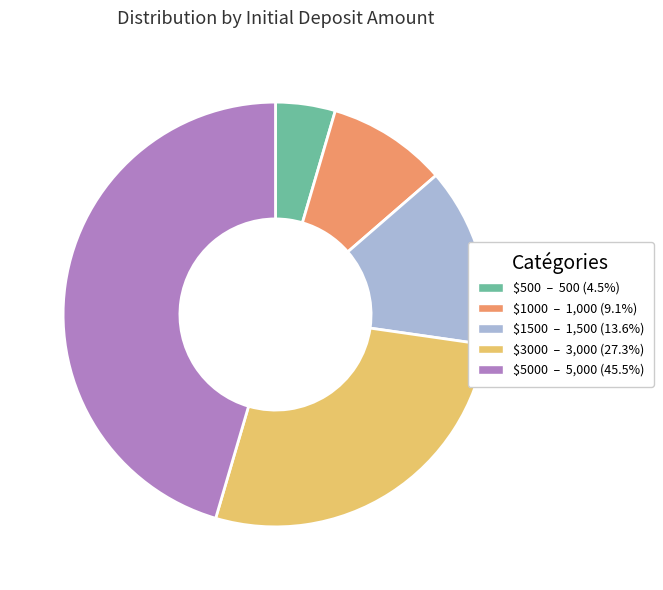

Is there any slice that represents more than half of the pie?

No